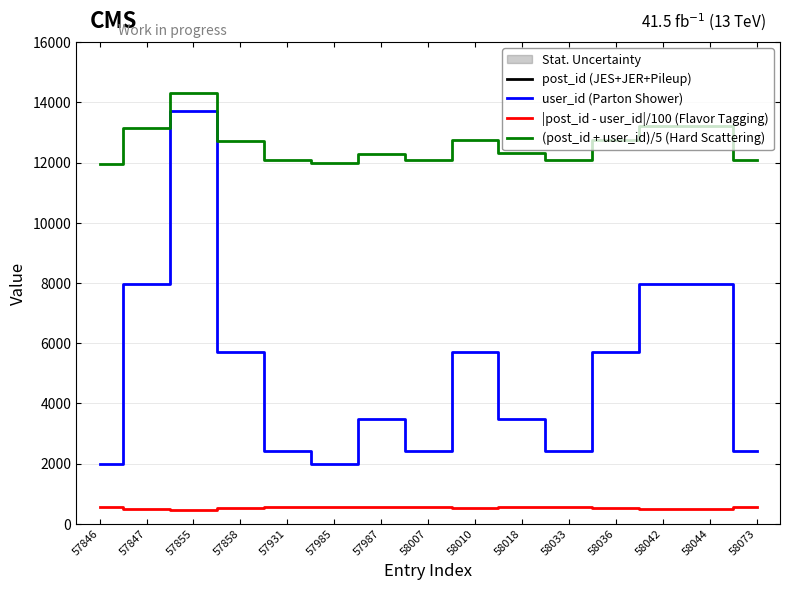

True or false: user_id (Parton Shower) and post_id (JES+JER+Pileup) cross at least once.

False